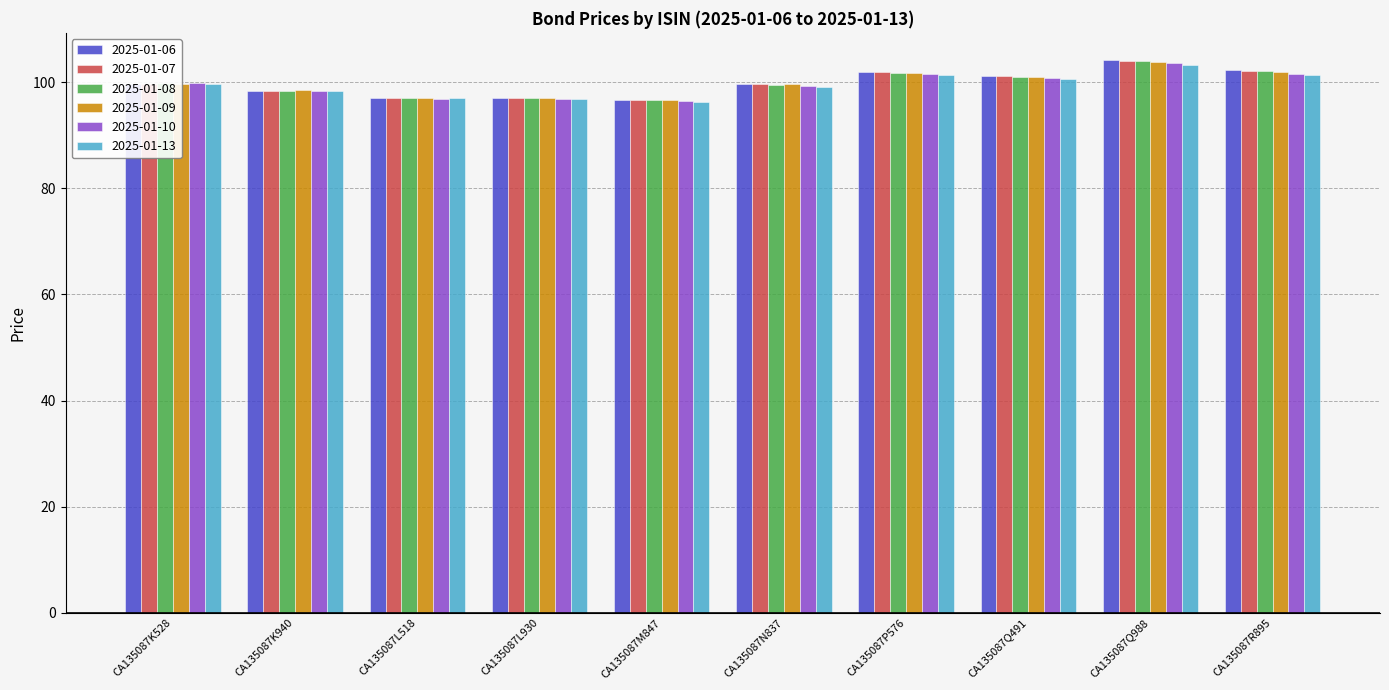

What are all the series names shown in the legend?

2025-01-06, 2025-01-07, 2025-01-08, 2025-01-09, 2025-01-10, 2025-01-13